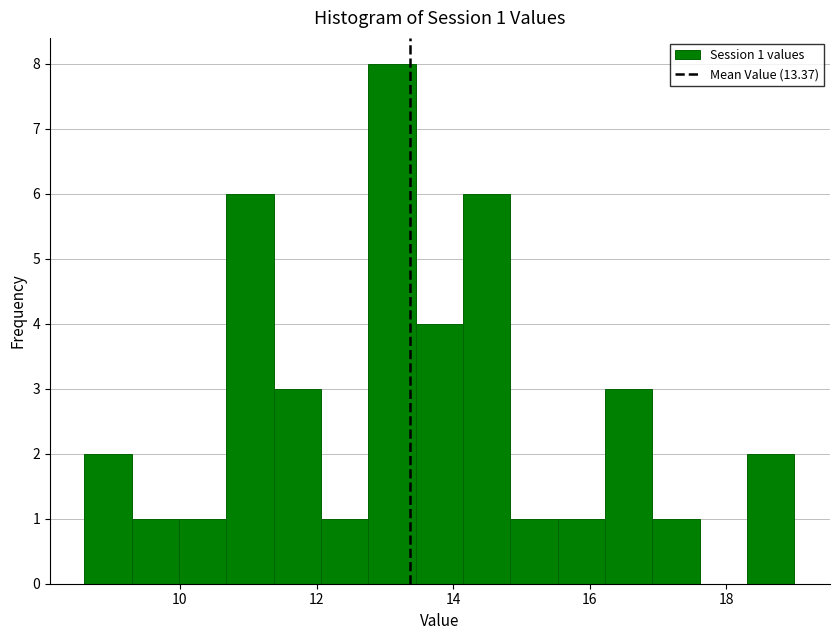

Around what value on the x-axis is the tallest bar? Give the approximate position of its centre, as read against the axis.

13.2